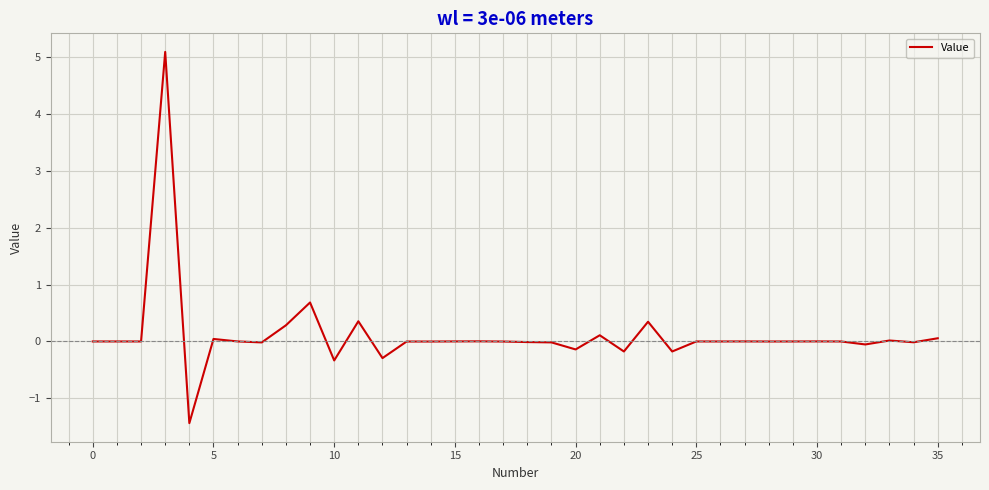

What is the difference between the maximum and minimum values?

6.5